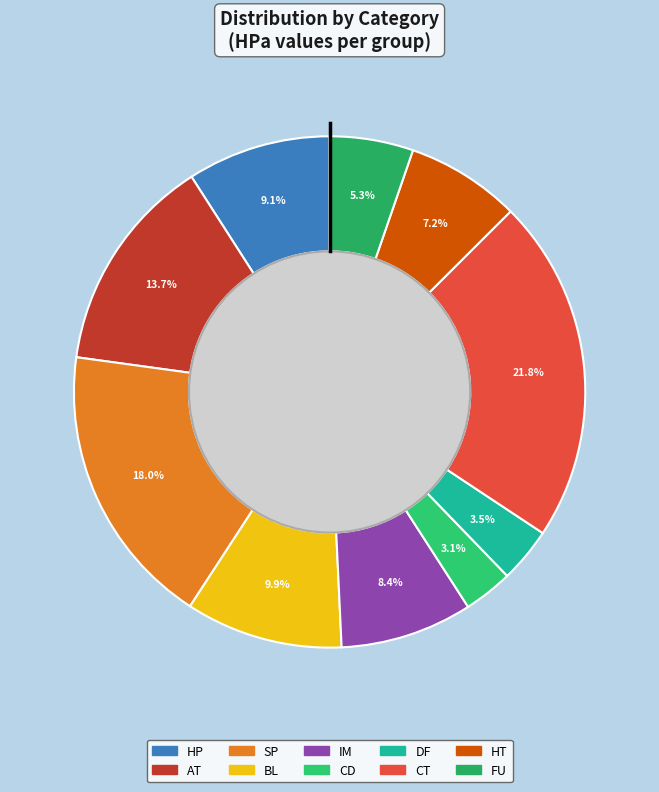

Count the number of slices in the pie.

10